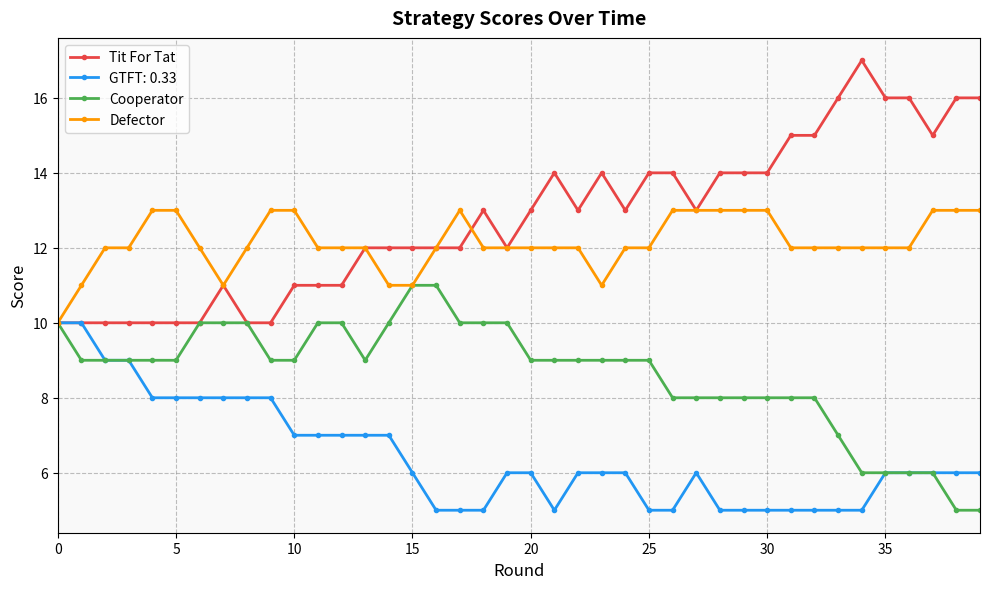

What is the difference between the maximum and minimum values in the Tit For Tat series?

7